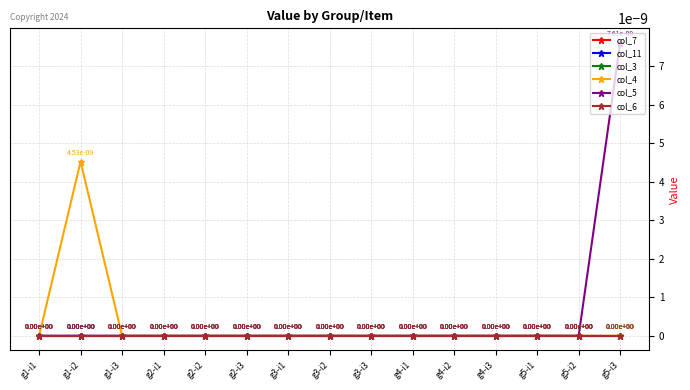

At which label is col_5 closest to 0?

g1-i1